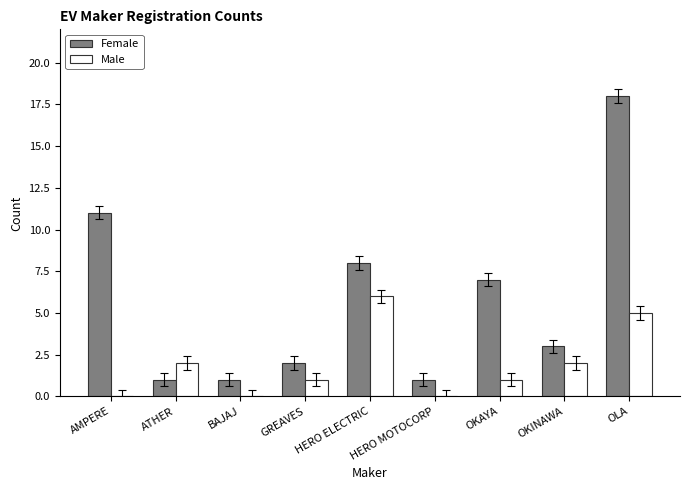

What is the sum of all Female values?

52